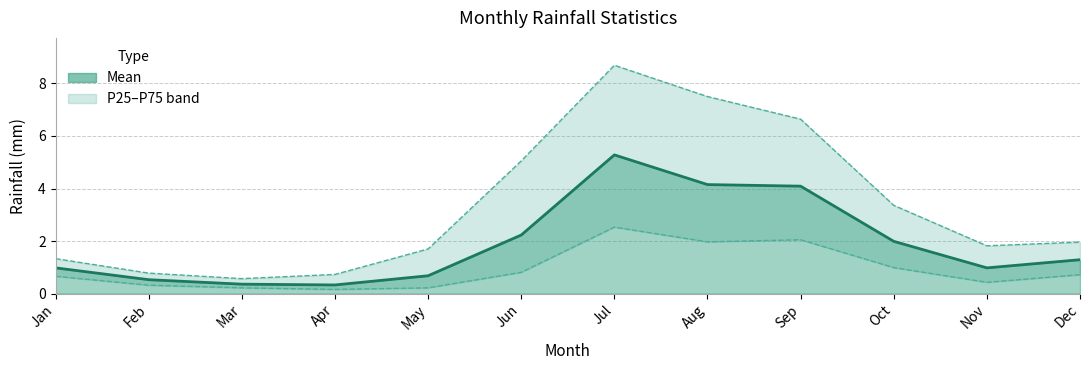

What is the value of the P25 point at the 5th from the left?

0.2